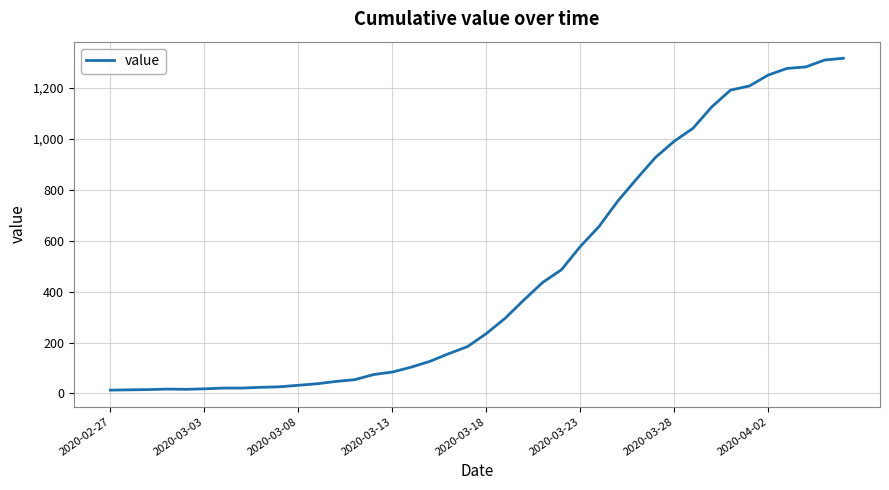

What is the difference between the maximum and minimum values?

1304